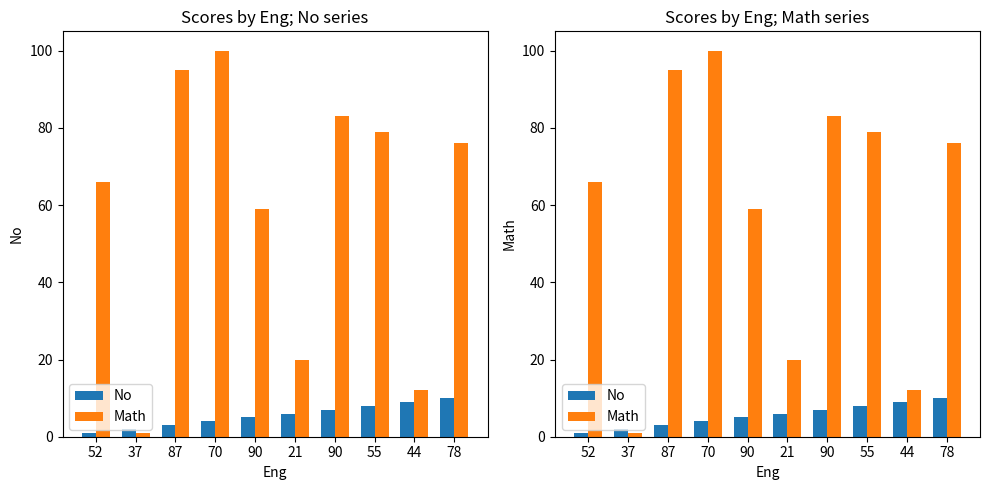

Rank the series at 78 from highest to lowest value.

Math, No